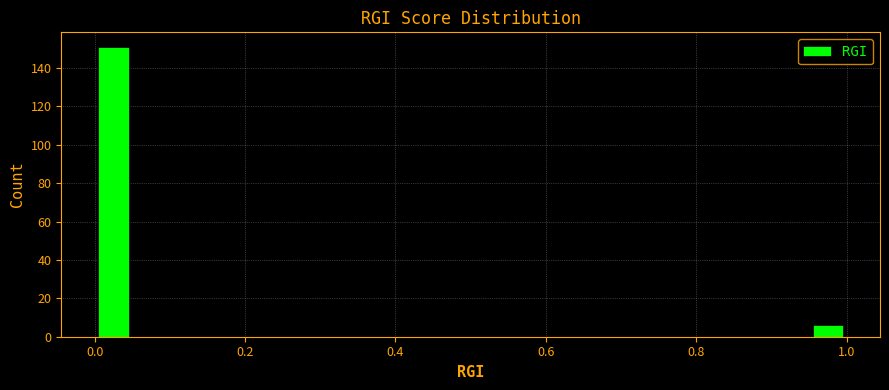

Around what value on the x-axis is the tallest bar? Give the approximate position of its centre, as read against the axis.

0.02